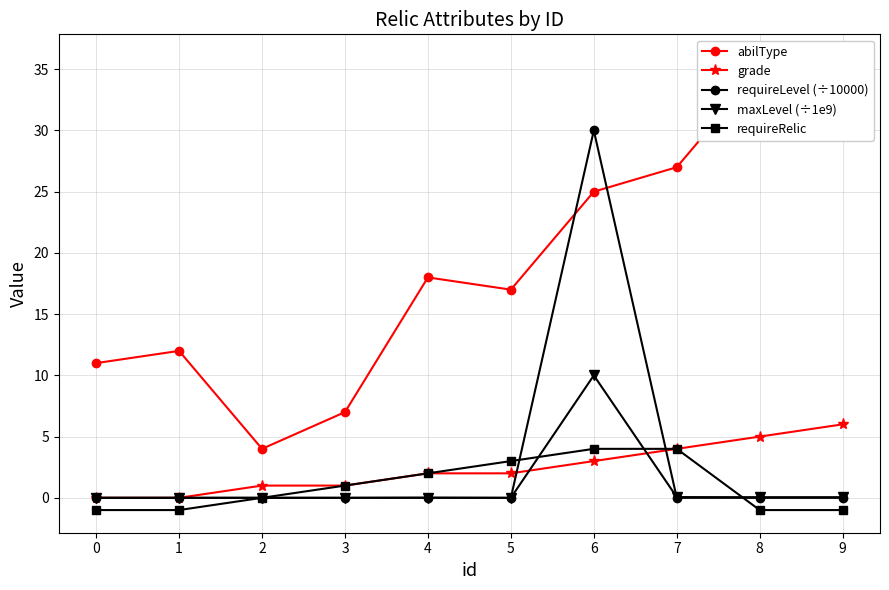

Reading left to right, extract all data points from this chart.

abilType: 11.0	12.0	4.0	7.0	18.0	17.0	25.0	27.0	35.0	36.0
grade: 0.0	0.0	1.0	1.0	2.0	2.0	3.0	4.0	5.0	6.0
requireLevel (÷10000): 0.0	0.0	0.0	0.0	0.0	0.0	30.0	0.0	0.0	0.0
maxLevel (÷1e9): 0.0	0.0	0.0	0.0	0.0	0.0	10.0	0.1	0.1	0.1
requireRelic: -1.0	-1.0	0.0	1.0	2.0	3.0	4.0	4.0	-1.0	-1.0